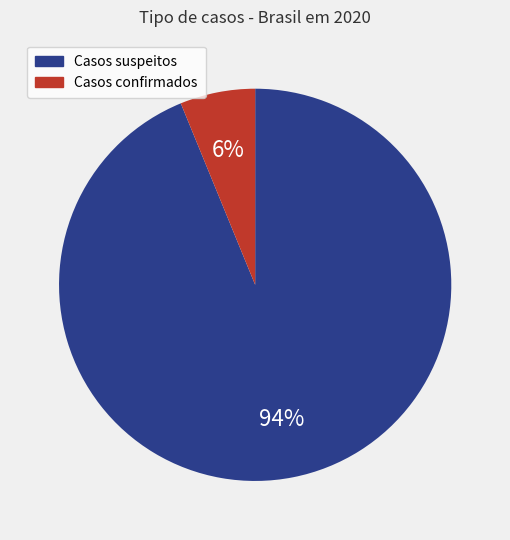

Which slice is the largest?

Casos suspeitos